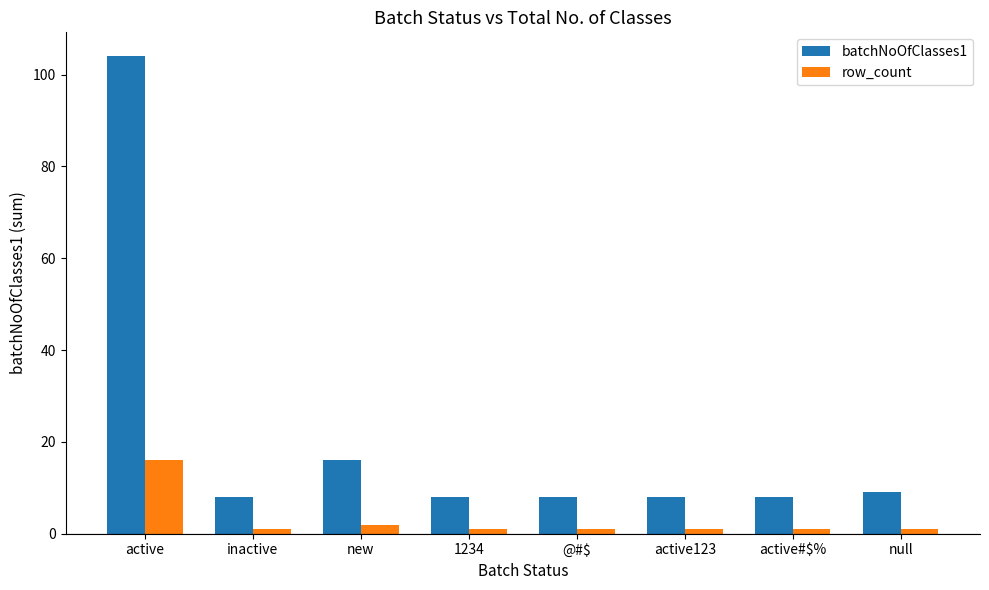

Is it true that batchNoOfClasses1 equals 9 at null?

True